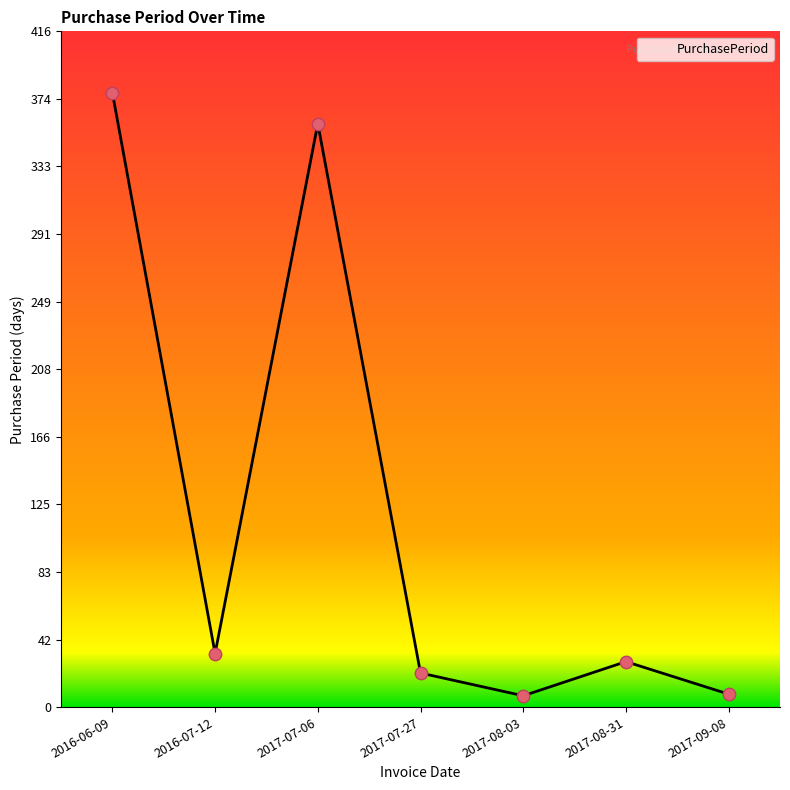

What is the change in value from 2017-07-06 to 2017-09-08?

-351